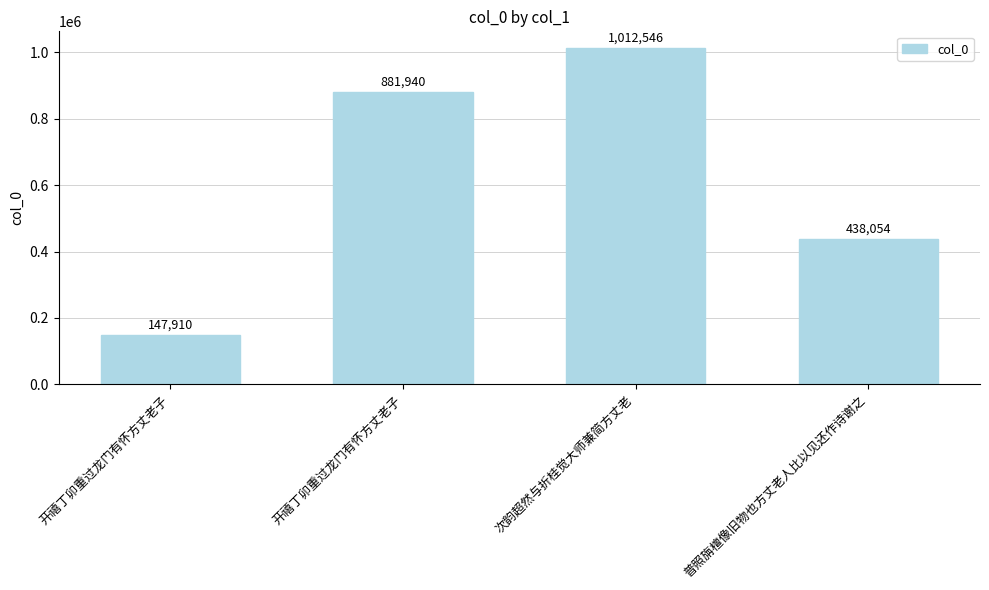

What is the sum of all values?

2480450